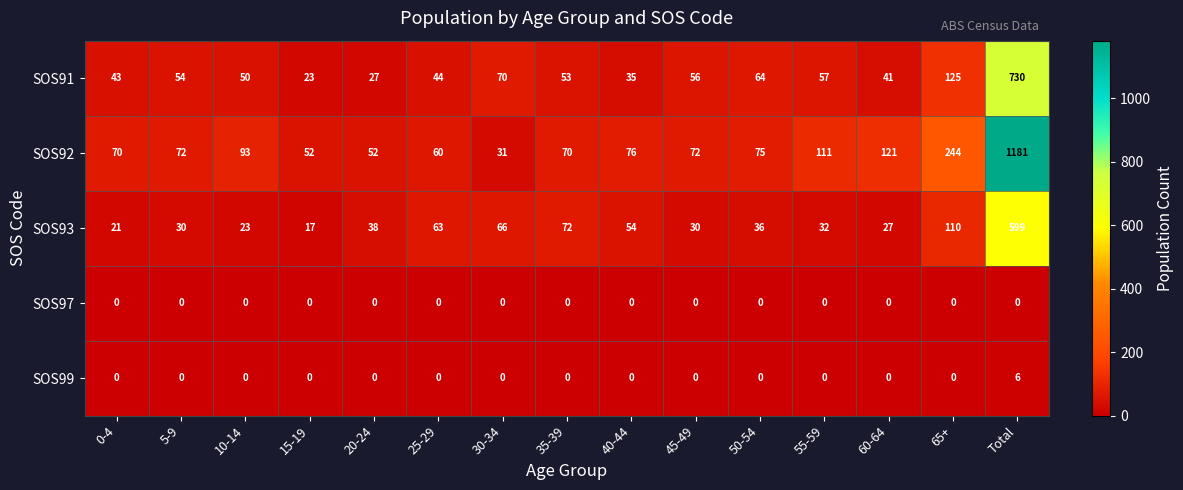

List the series in order of their peak value, lowest first.

SOS97, SOS99, SOS93, SOS91, SOS92